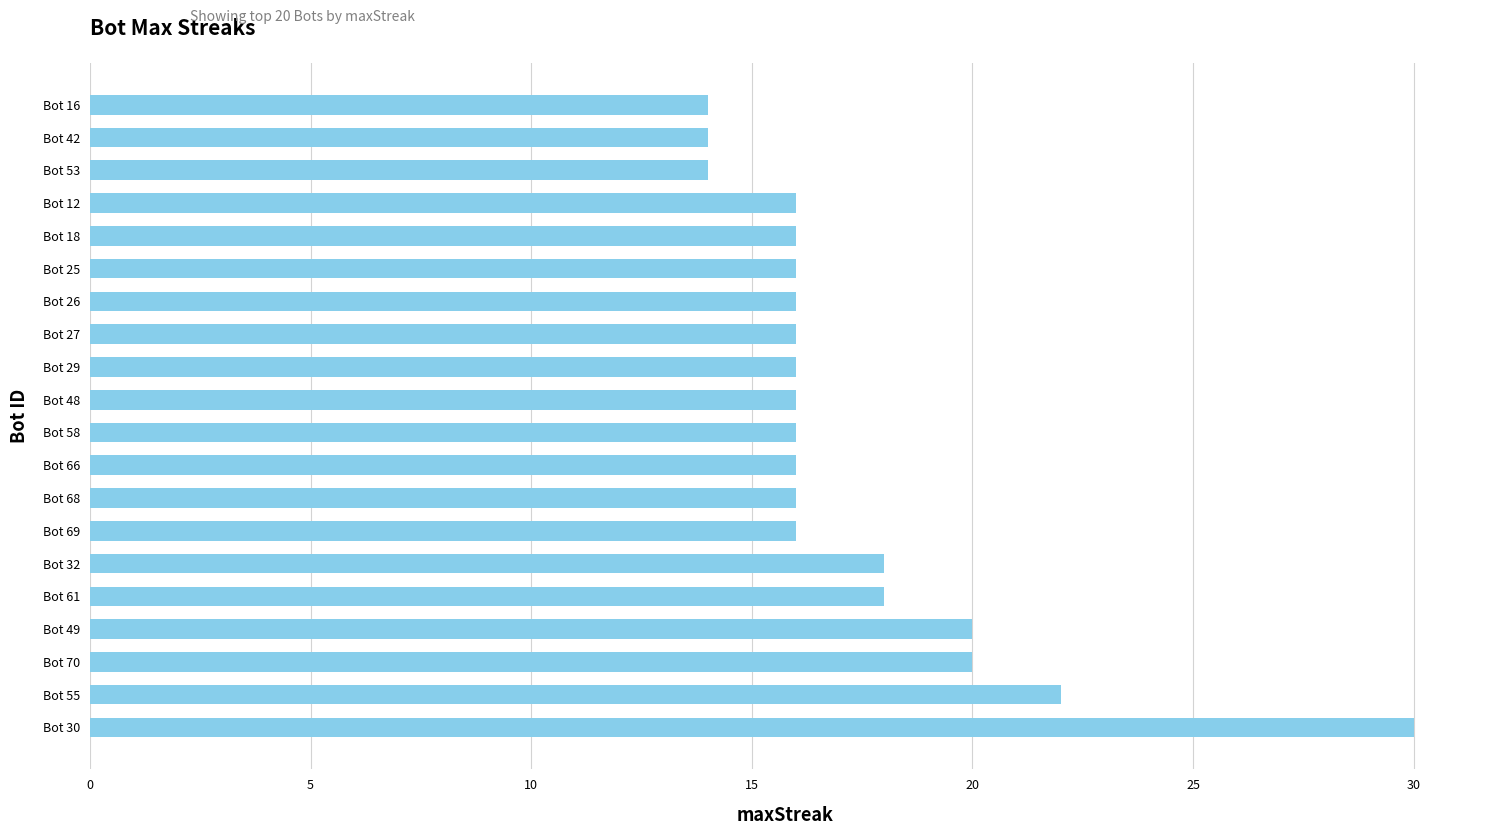

Reading top to bottom, extract all data points from this chart.

14	14	14	16	16	16	16	16	16	16	16	16	16	16	18	18	20	20	22	30